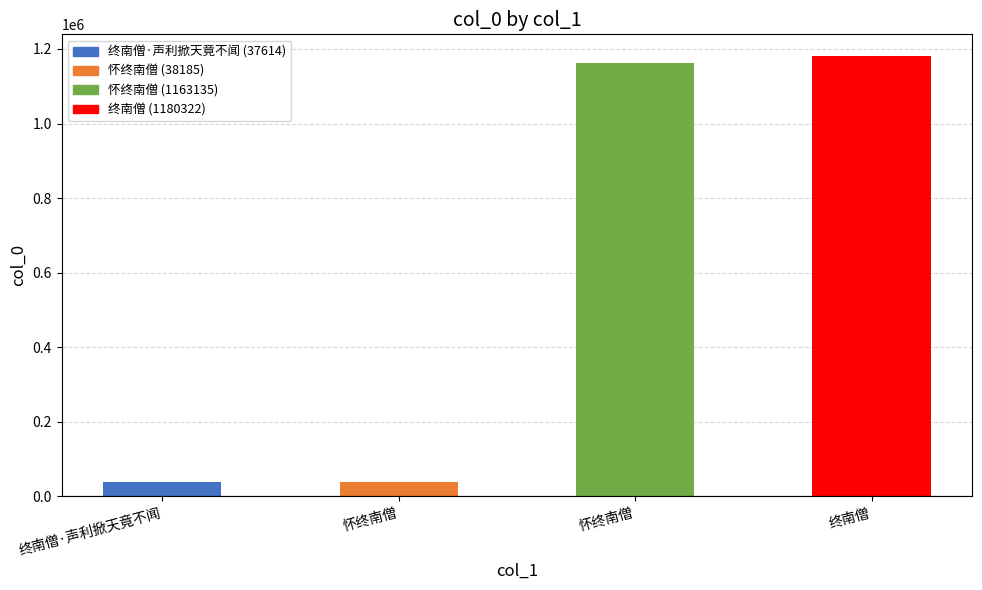

What is the maximum value shown in the chart?

1180322